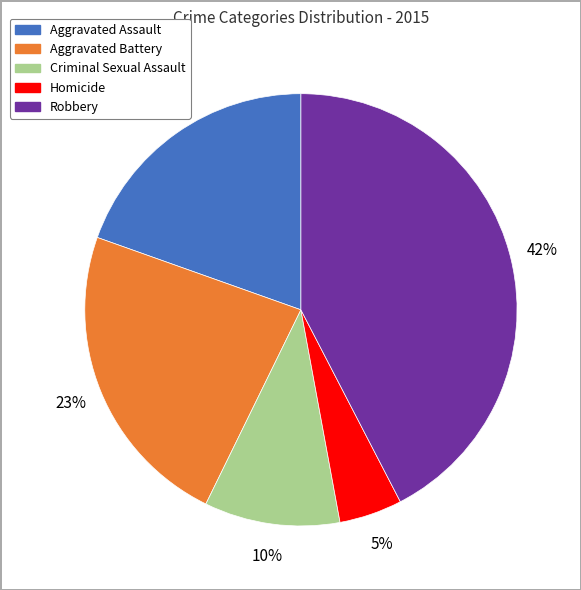

Which has a higher value, Aggravated Battery or Criminal Sexual Assault?

Aggravated Battery